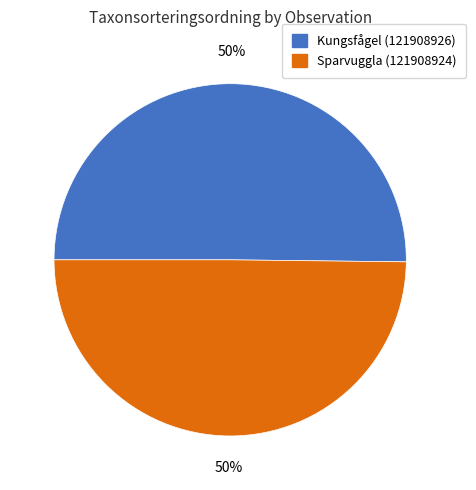

How many slices are in this pie chart?

2